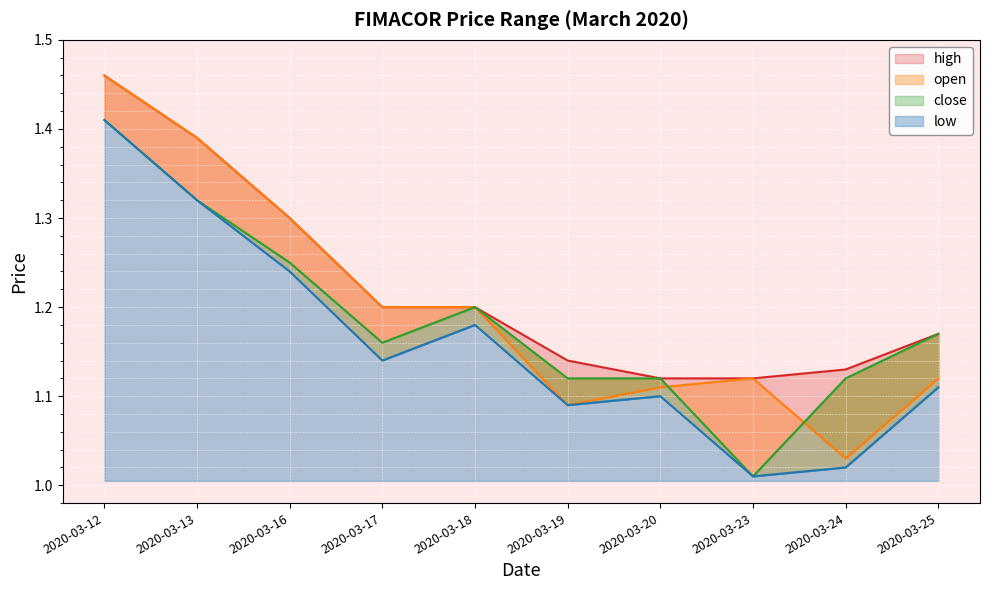

Where is the first local maximum for open?

2020-03-23